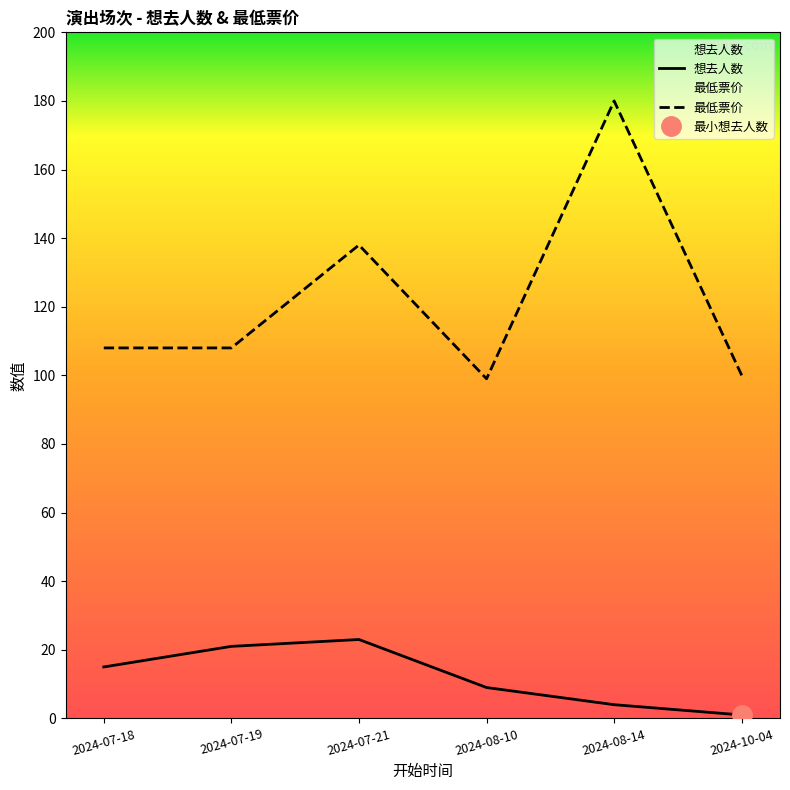

Between 2024-07-19 and 2024-08-10, which is larger?

2024-07-19